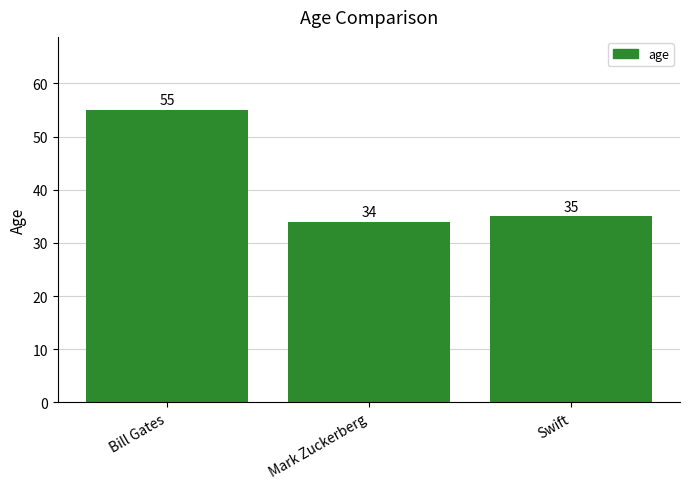

What is the change in value from Mark Zuckerberg to Swift?

+1